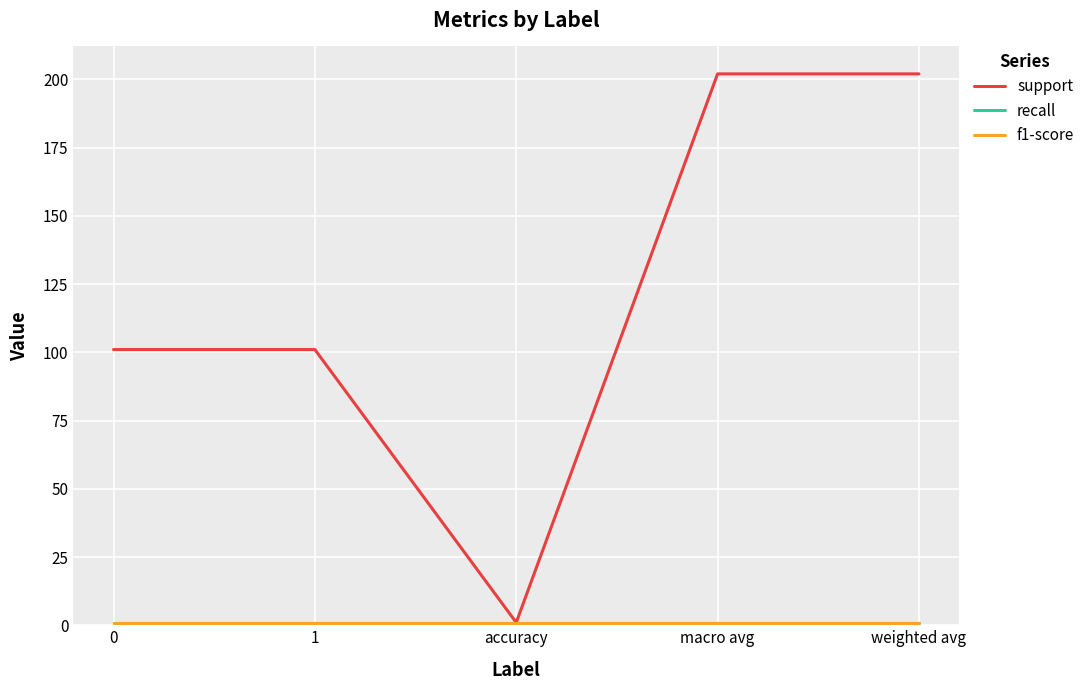

Reading left to right, list all the values displayed in this chart.

support: 101	101	1	202	202
recall: 1	1	1	1	1
f1-score: 1	1	1	1	1